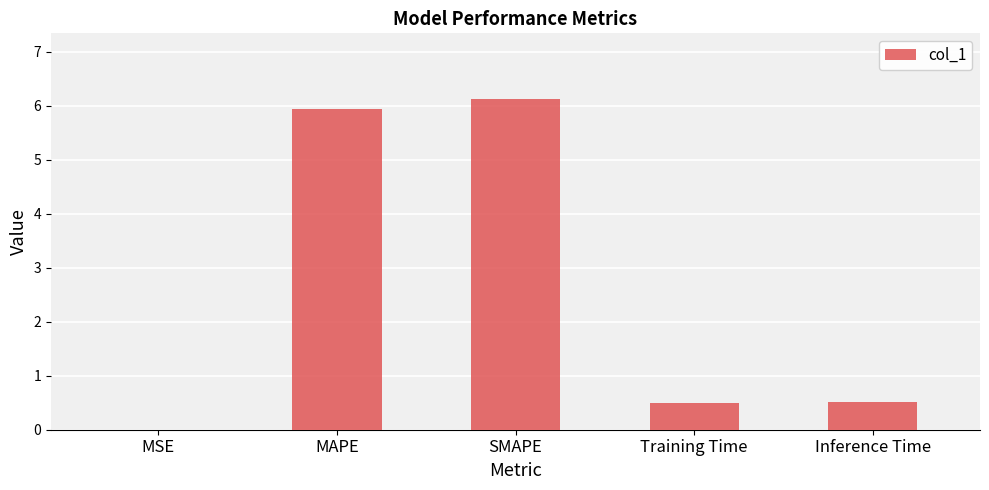

What is the approximate value at SMAPE?

6.1